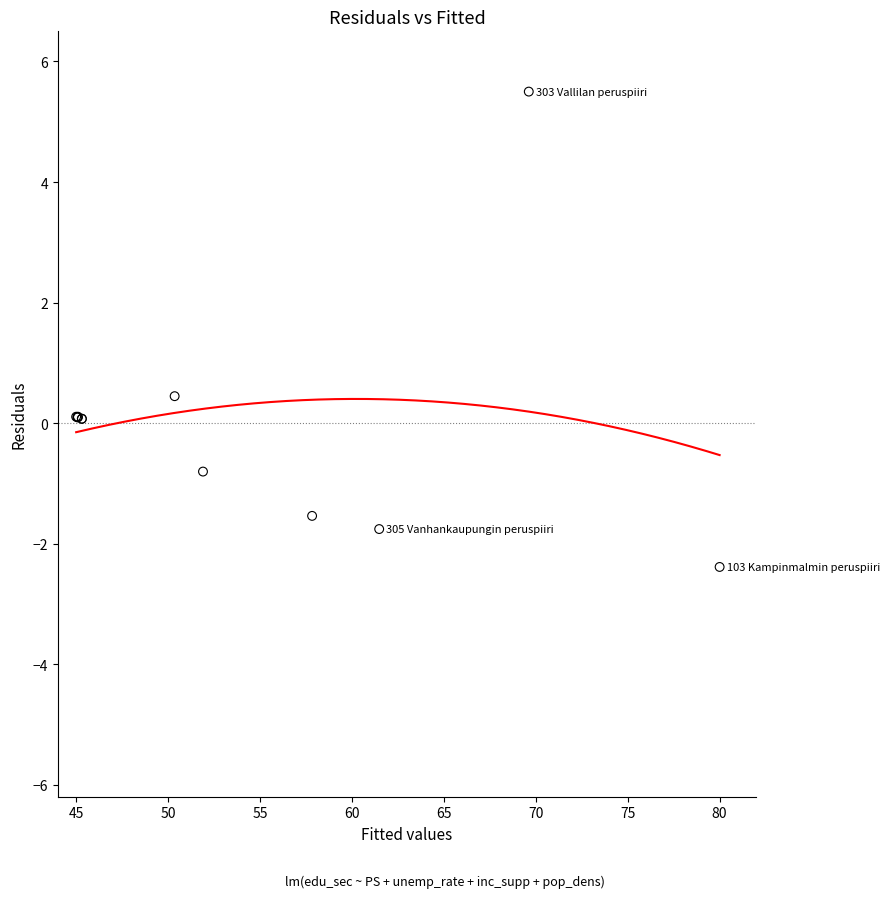

What Y value in the scatter plot is closest to 1?

0.4